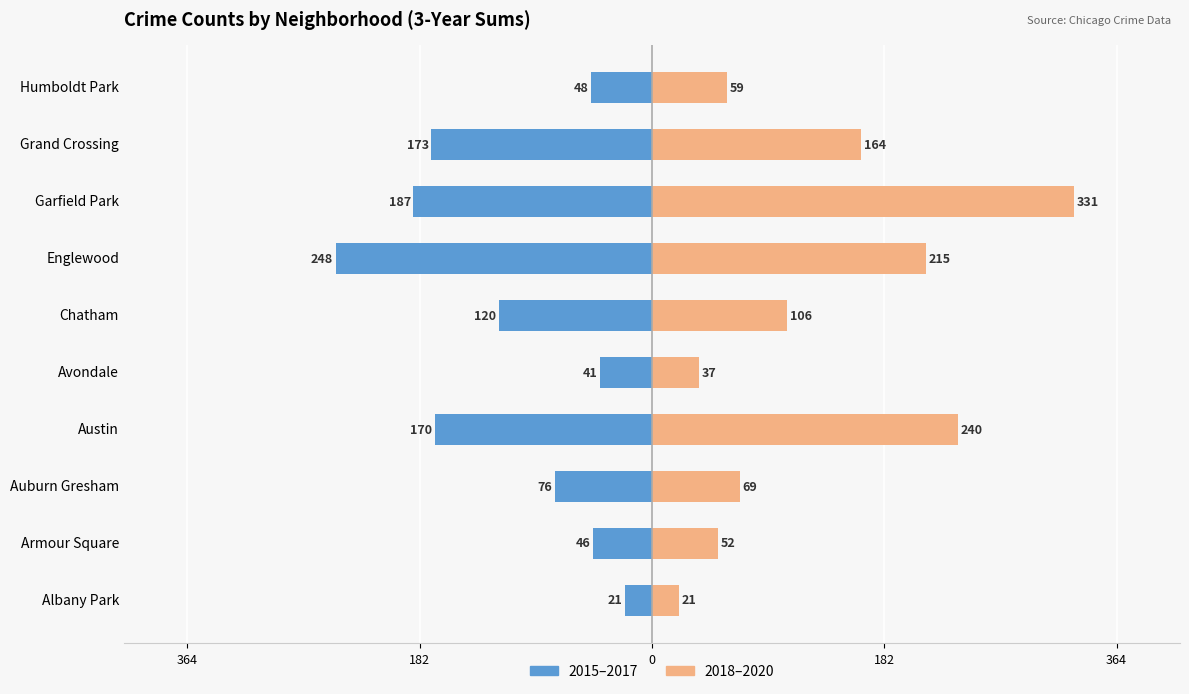

The 2015-2017 (3yr sum) series shows -110 at Austin. True or false?

False